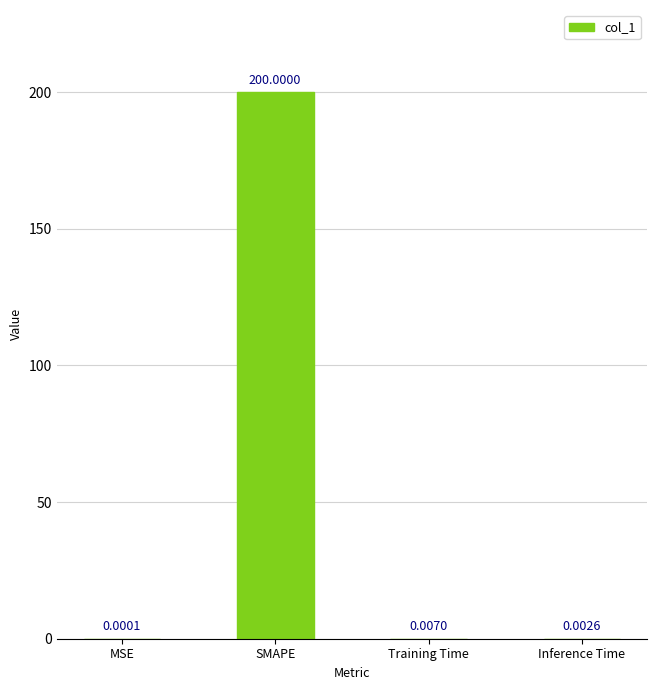

Which label corresponds to the largest value in the chart?

SMAPE